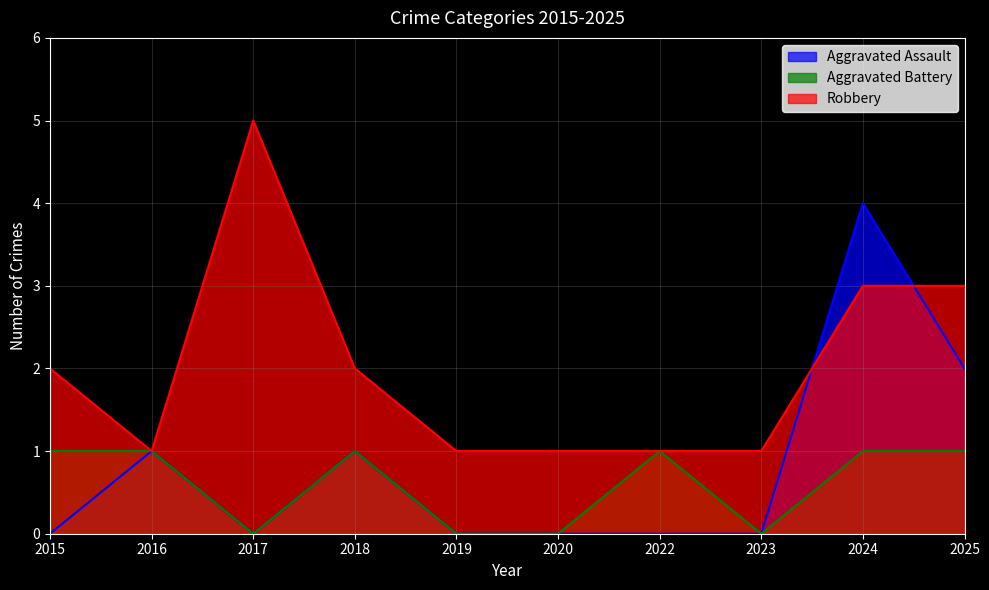

Count the Aggravated Battery values in the range 0 to 1.

10